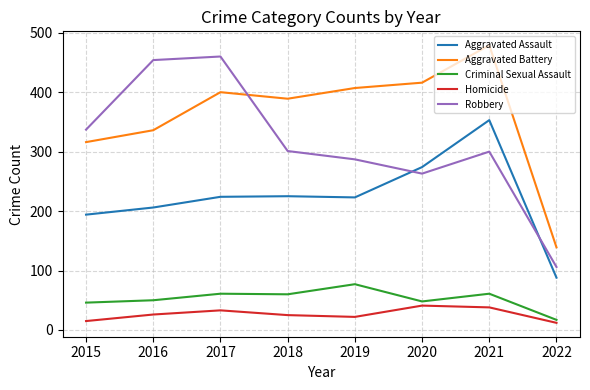

What is the sum of the Criminal Sexual Assault values at 2019 and 2021?

138